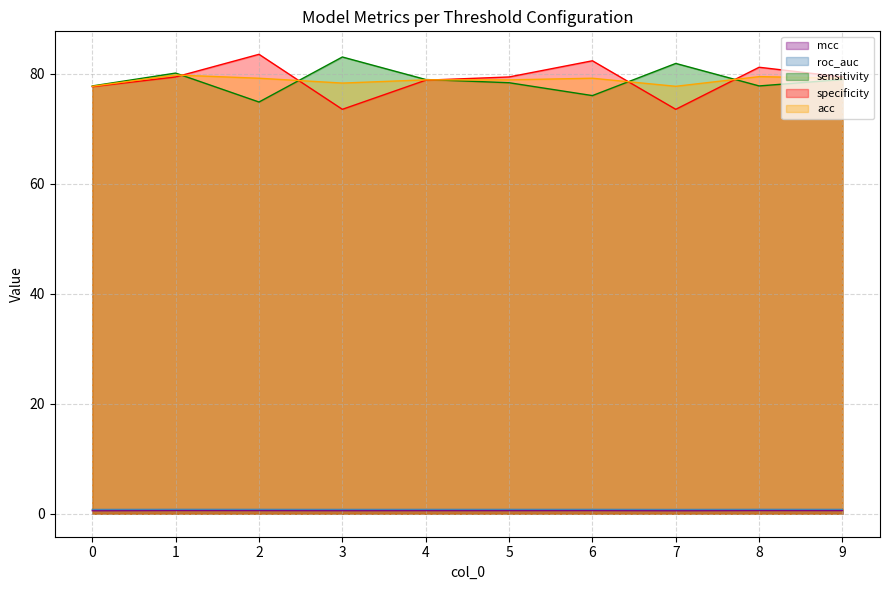

Read the roc_auc value at 2.

0.8